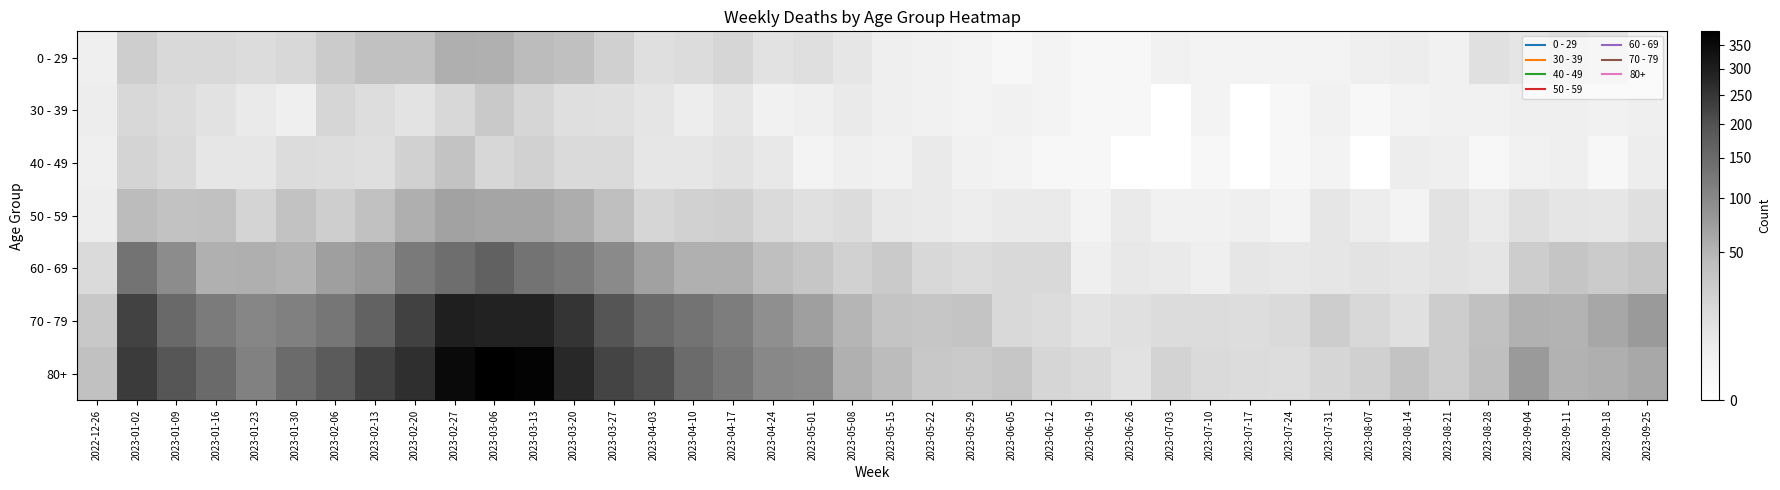

Reading left to right, list all the values displayed in this chart.

0 - 29: 2022-12-26=4	2023-01-02=26	2023-01-09=17	2023-01-16=17	2023-01-23=15	2023-01-30=18	2023-02-06=28	2023-02-13=39	2023-02-20=38	2023-02-27=55	2023-03-06=54	2023-03-13=44	2023-03-20=40	2023-03-27=24	2023-04-03=13	2023-04-10=15	2023-04-17=20	2023-04-24=11	2023-05-01=13	2023-05-08=8	2023-05-15=4	2023-05-22=3	2023-05-29=2	2023-06-05=1	2023-06-12=2	2023-06-19=1	2023-06-26=1	2023-07-03=3	2023-07-10=2	2023-07-17=2	2023-07-24=2	2023-07-31=2	2023-08-07=4	2023-08-14=5	2023-08-21=3	2023-08-28=12	2023-09-04=9	2023-09-11=13	2023-09-18=10	2023-09-25=3
30 - 39: 2022-12-26=5	2023-01-02=18	2023-01-09=15	2023-01-16=11	2023-01-23=6	2023-01-30=4	2023-02-06=20	2023-02-13=14	2023-02-20=10	2023-02-27=18	2023-03-06=30	2023-03-13=20	2023-03-20=13	2023-03-27=12	2023-04-03=9	2023-04-10=5	2023-04-17=8	2023-04-24=3	2023-05-01=4	2023-05-08=6	2023-05-15=4	2023-05-22=3	2023-05-29=2	2023-06-05=3	2023-06-12=2	2023-06-19=1	2023-06-26=1	2023-07-03=0	2023-07-10=2	2023-07-17=0	2023-07-24=1	2023-07-31=3	2023-08-07=1	2023-08-14=2	2023-08-21=3	2023-08-28=3	2023-09-04=4	2023-09-11=4	2023-09-18=3	2023-09-25=4
40 - 49: 2022-12-26=4	2023-01-02=21	2023-01-09=16	2023-01-16=8	2023-01-23=8	2023-01-30=15	2023-02-06=14	2023-02-13=13	2023-02-20=23	2023-02-27=36	2023-03-06=19	2023-03-13=23	2023-03-20=16	2023-03-27=16	2023-04-03=8	2023-04-10=8	2023-04-17=11	2023-04-24=7	2023-05-01=2	2023-05-08=4	2023-05-15=3	2023-05-22=6	2023-05-29=3	2023-06-05=2	2023-06-12=1	2023-06-19=1	2023-06-26=0	2023-07-03=0	2023-07-10=1	2023-07-17=0	2023-07-24=1	2023-07-31=2	2023-08-07=0	2023-08-14=5	2023-08-21=4	2023-08-28=1	2023-09-04=3	2023-09-11=4	2023-09-18=1	2023-09-25=5
50 - 59: 2022-12-26=5	2023-01-02=44	2023-01-09=37	2023-01-16=38	2023-01-23=21	2023-01-30=37	2023-02-06=26	2023-02-13=38	2023-02-20=55	2023-02-27=68	2023-03-06=65	2023-03-13=65	2023-03-20=56	2023-03-27=41	2023-04-03=20	2023-04-10=23	2023-04-17=25	2023-04-24=16	2023-05-01=12	2023-05-08=15	2023-05-15=7	2023-05-22=6	2023-05-29=5	2023-06-05=6	2023-06-12=6	2023-06-19=2	2023-06-26=6	2023-07-03=3	2023-07-10=3	2023-07-17=4	2023-07-24=2	2023-07-31=8	2023-08-07=5	2023-08-14=2	2023-08-21=11	2023-08-28=6	2023-09-04=13	2023-09-11=9	2023-09-18=8	2023-09-25=13
60 - 69: 2022-12-26=16	2023-01-02=134	2023-01-09=94	2023-01-16=54	2023-01-23=55	2023-01-30=51	2023-02-06=72	2023-02-13=80	2023-02-20=123	2023-02-27=143	2023-03-06=167	2023-03-13=133	2023-03-20=122	2023-03-27=98	2023-04-03=69	2023-04-10=54	2023-04-17=54	2023-04-24=41	2023-05-01=33	2023-05-08=23	2023-05-15=29	2023-05-22=18	2023-05-29=15	2023-06-05=17	2023-06-12=17	2023-06-19=4	2023-06-26=7	2023-07-03=6	2023-07-10=4	2023-07-17=8	2023-07-24=7	2023-07-31=8	2023-08-07=10	2023-08-14=9	2023-08-21=11	2023-08-28=9	2023-09-04=27	2023-09-11=34	2023-09-18=28	2023-09-25=33
70 - 79: 2022-12-26=32	2023-01-02=226	2023-01-09=153	2023-01-16=121	2023-01-23=104	2023-01-30=112	2023-02-06=127	2023-02-13=165	2023-02-20=228	2023-02-27=296	2023-03-06=287	2023-03-13=286	2023-03-20=253	2023-03-27=193	2023-04-03=150	2023-04-10=133	2023-04-17=117	2023-04-24=90	2023-05-01=71	2023-05-08=50	2023-05-15=35	2023-05-22=33	2023-05-29=35	2023-06-05=17	2023-06-12=15	2023-06-19=10	2023-06-26=12	2023-07-03=15	2023-07-10=15	2023-07-17=14	2023-07-24=16	2023-07-31=27	2023-08-07=18	2023-08-14=12	2023-08-21=27	2023-08-28=39	2023-09-04=53	2023-09-11=51	2023-09-18=62	2023-09-25=77
80+: 2022-12-26=38	2023-01-02=238	2023-01-09=191	2023-01-16=150	2023-01-23=111	2023-01-30=149	2023-02-06=179	2023-02-13=230	2023-02-20=263	2023-02-27=351	2023-03-06=381	2023-03-13=368	2023-03-20=275	2023-03-27=224	2023-04-03=203	2023-04-10=149	2023-04-17=126	2023-04-24=101	2023-05-01=95	2023-05-08=54	2023-05-15=44	2023-05-22=32	2023-05-29=29	2023-06-05=33	2023-06-12=20	2023-06-19=16	2023-06-26=11	2023-07-03=22	2023-07-10=16	2023-07-17=15	2023-07-24=14	2023-07-31=20	2023-08-07=24	2023-08-14=36	2023-08-21=27	2023-08-28=41	2023-09-04=77	2023-09-11=52	2023-09-18=55	2023-09-25=61